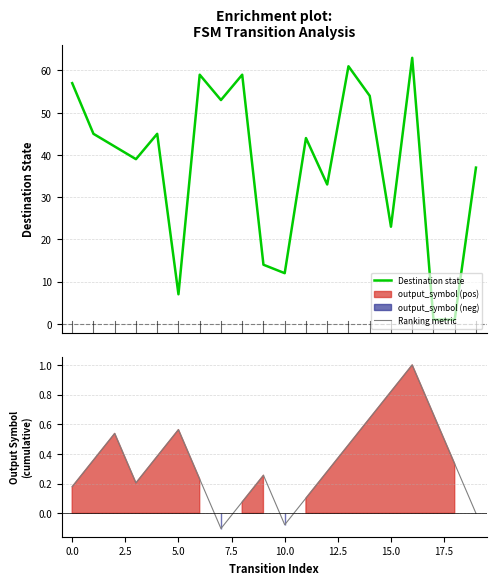

What is the sum of all Destination state values?

749